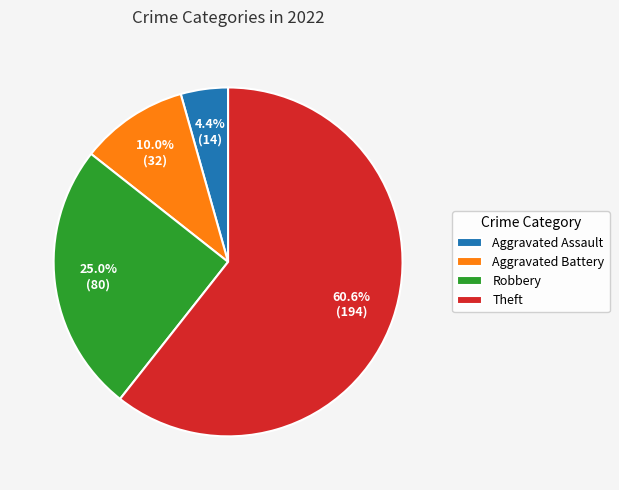

Count the number of slices in the pie.

4